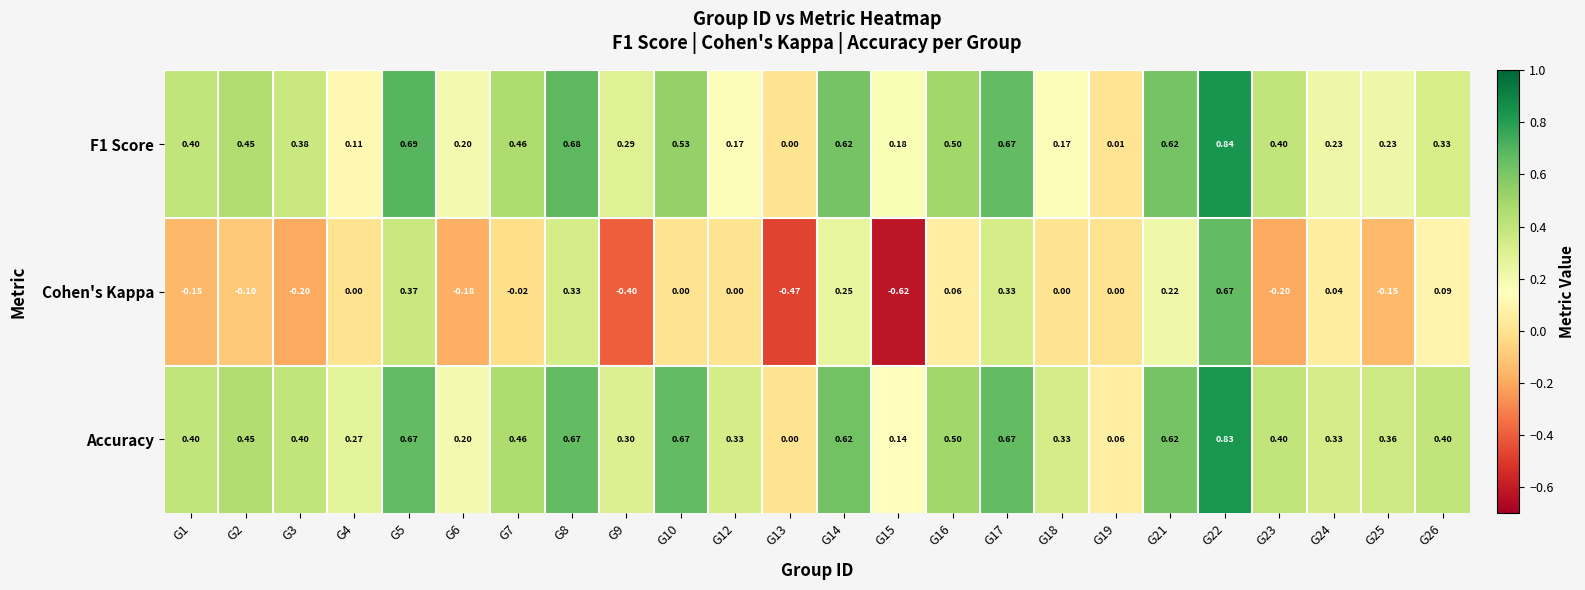

Is the value of Cohen's Kappa at G5 greater than the value of F1 Score at G13?

Yes